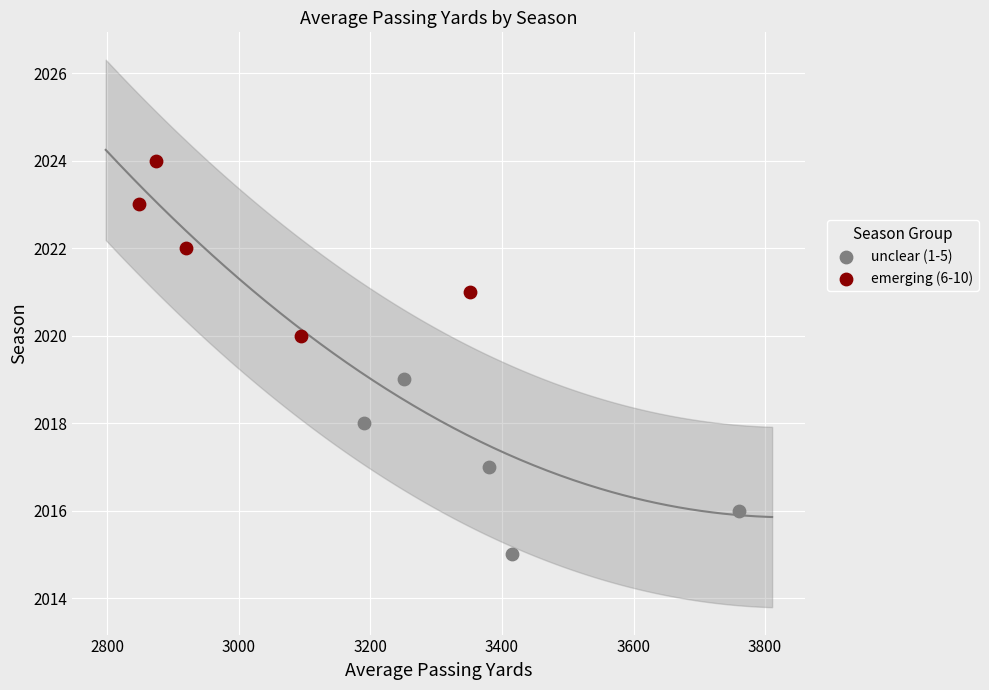

Which series contains the highest Y value?

emerging (6-10)